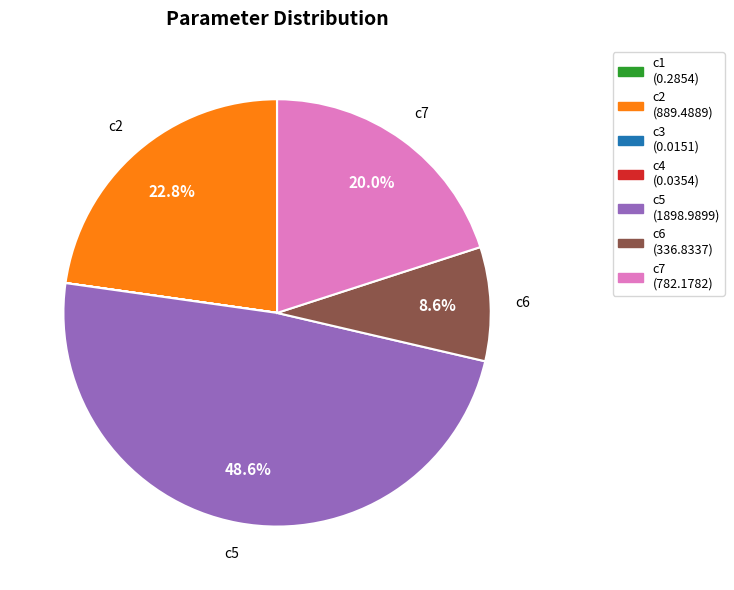

Is there any slice that represents more than half of the pie?

No